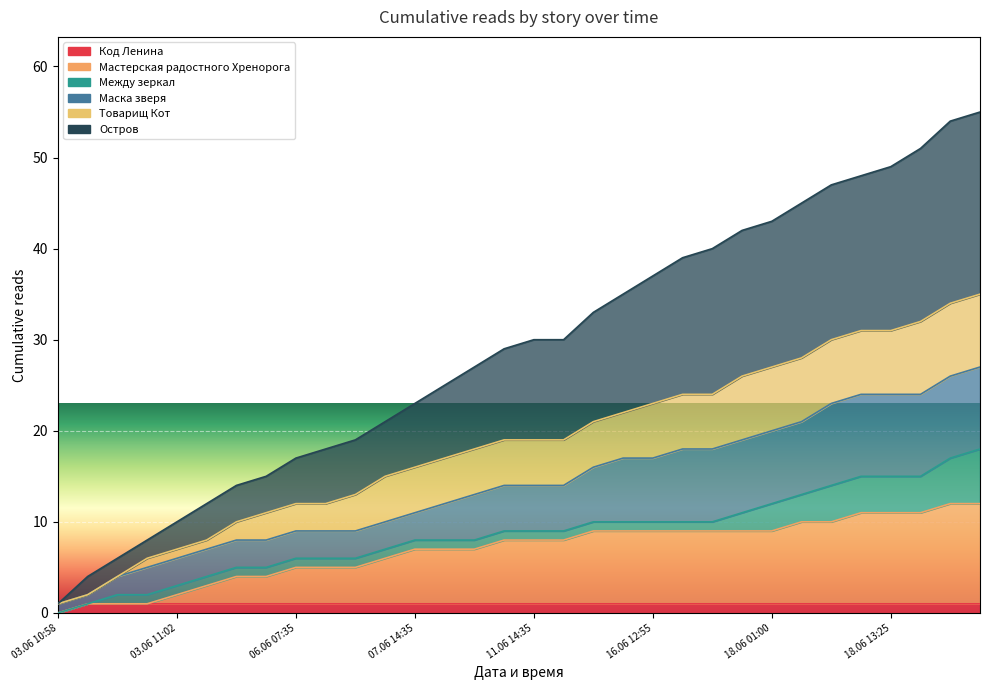

What is the spread (max minus min) of values at 16.06 12:55?

36